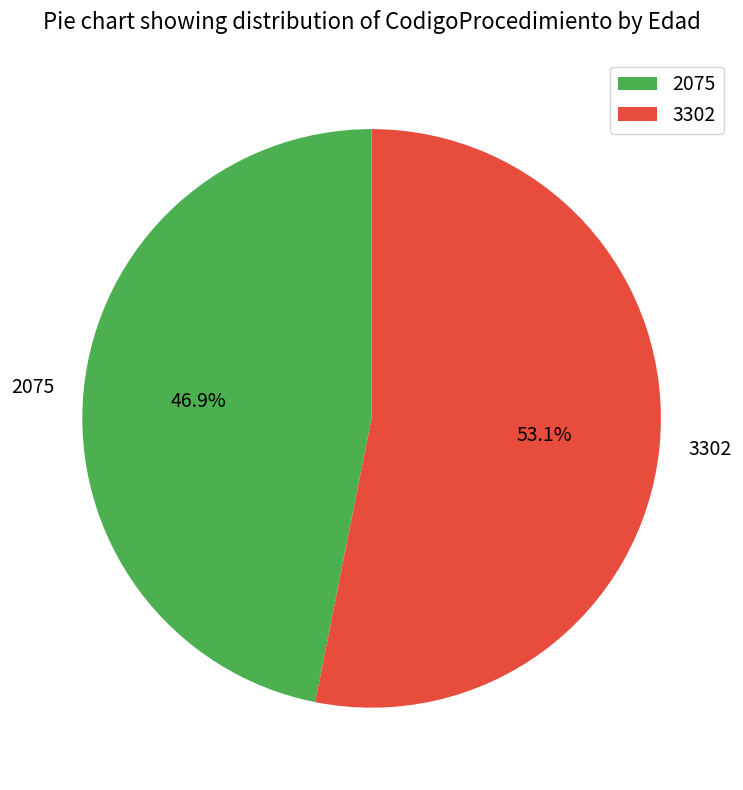

What portion of the pie excludes 3302?

46.9%